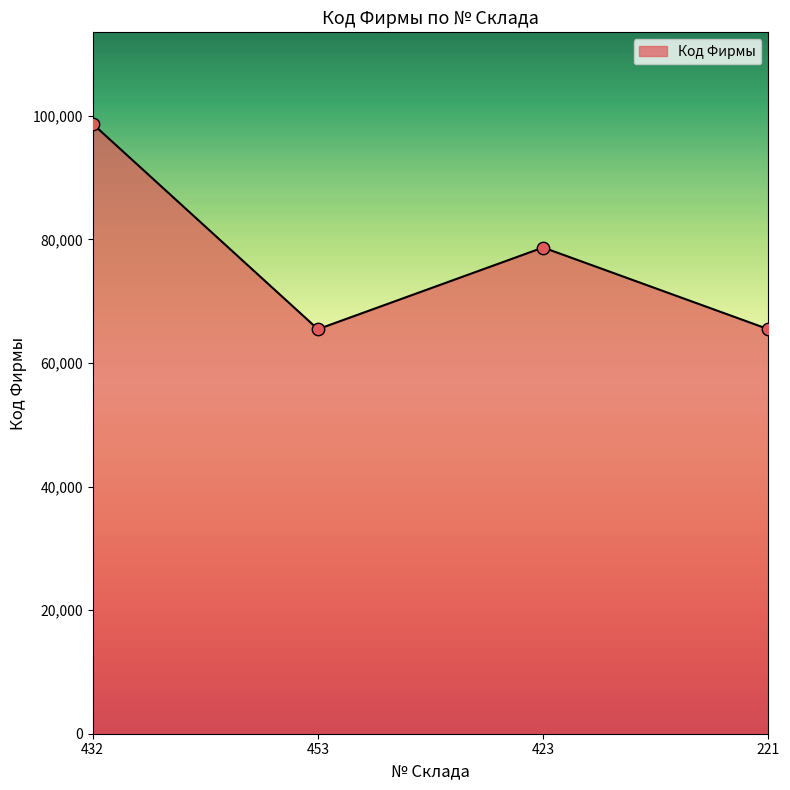

What is the change in value from 453 to 423?

+13221